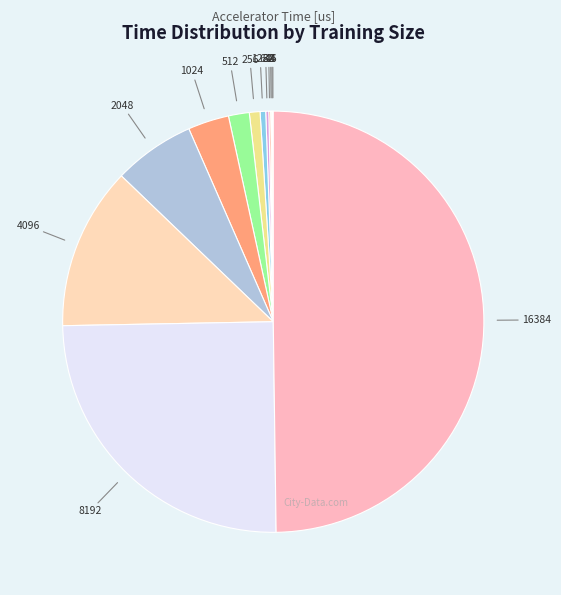

Is it true that 256 is 1% of the pie?

True